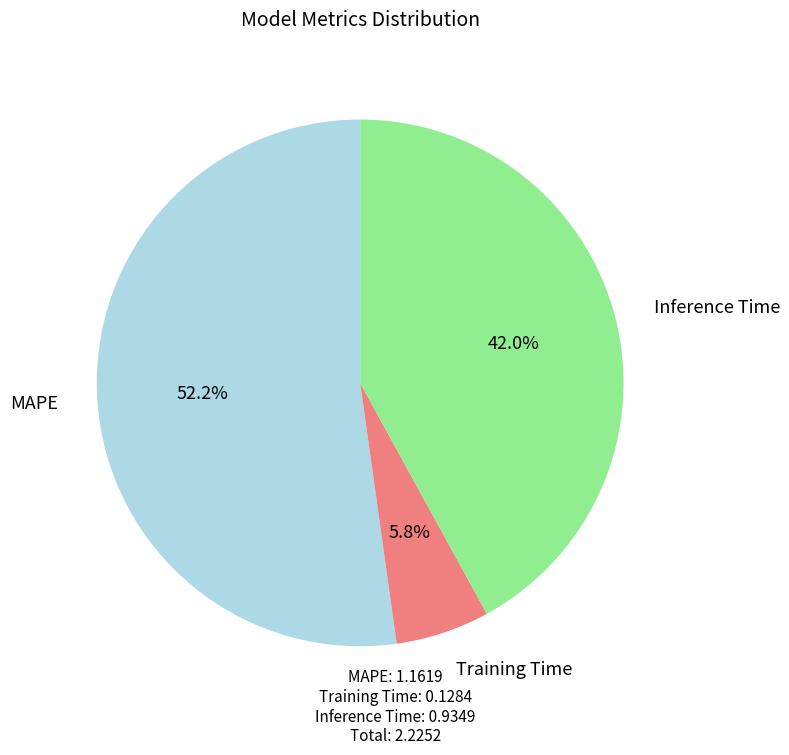

Does any single category account for the majority?

Yes